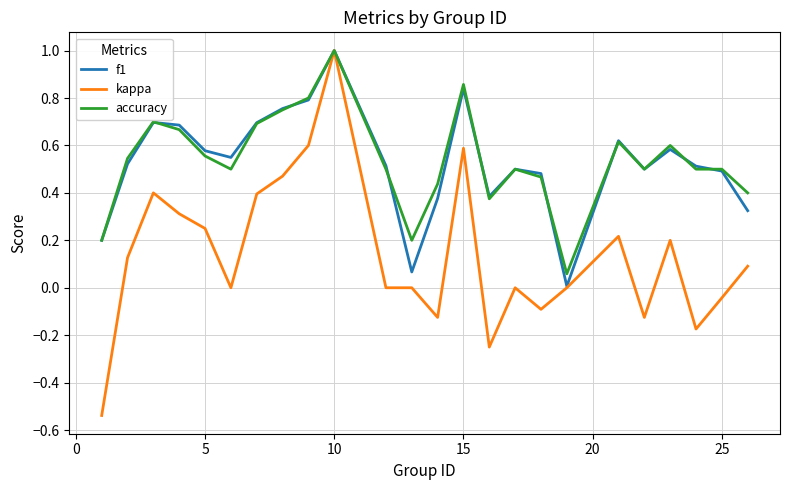

What is the maximum value for accuracy?

1.0